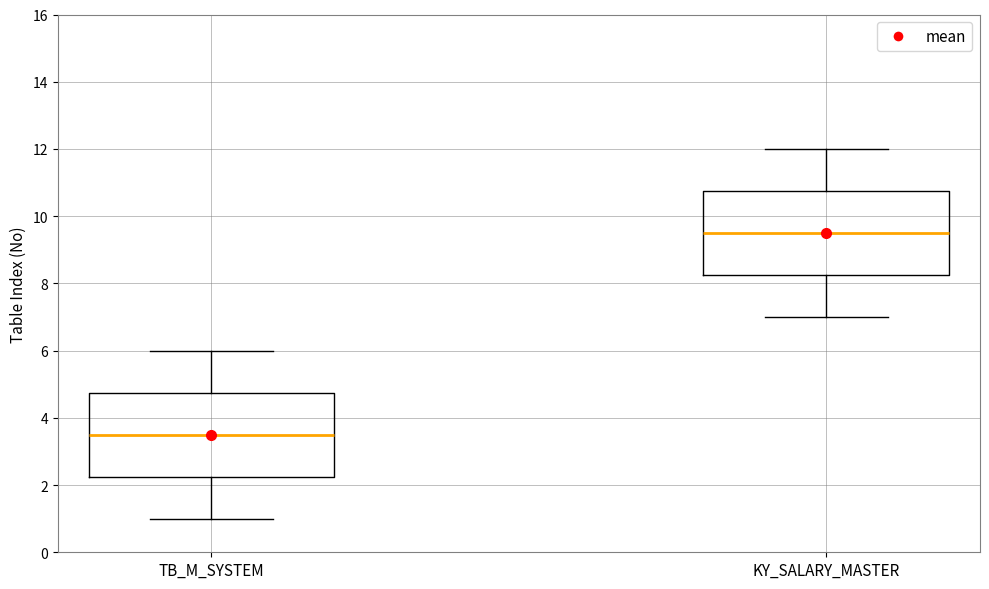

Reading left to right, transcribe this box plot: for each box, give where its median line is, the range the box spans, and where its two whiskers end, as read against the y-axis. The values are not printed on the chart, so give them approximately, as read against the axis.

TB_M_SYSTEM: median 3.6, box 2.2 to 4.8, whiskers 1.0 to 6.0
KY_SALARY_MASTER: median 9.6, box 8.2 to 10.8, whiskers 7.0 to 12.0